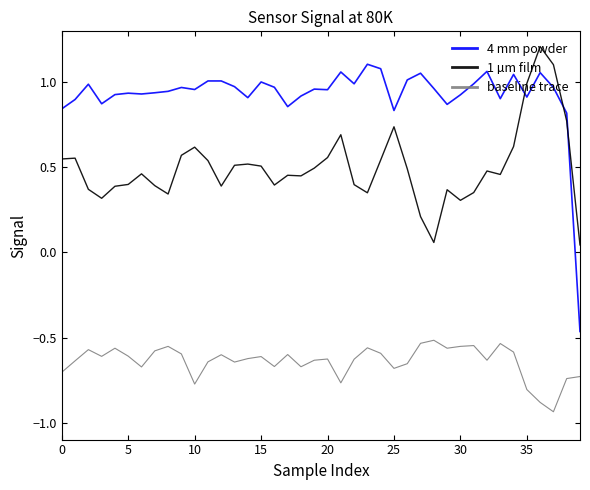

Is this an area chart (filled region under the line)?

No